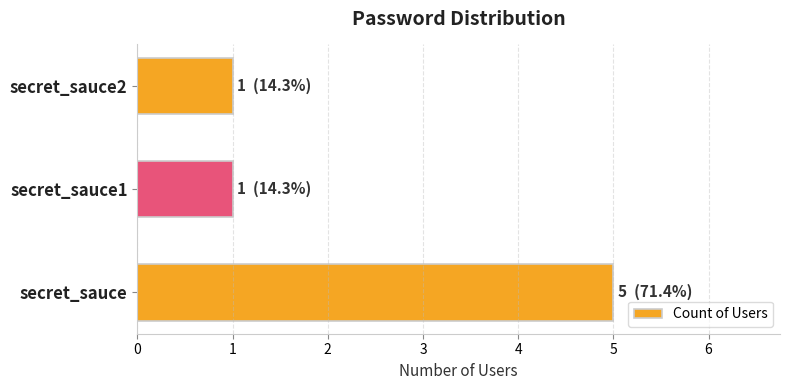

What is the maximum value shown in the chart?

5